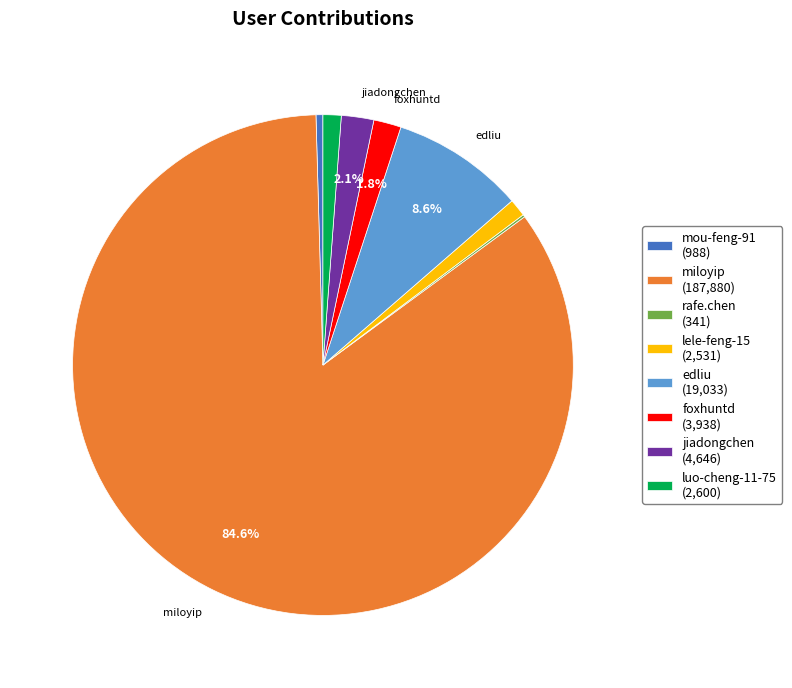

Is there a majority slice in this chart?

Yes